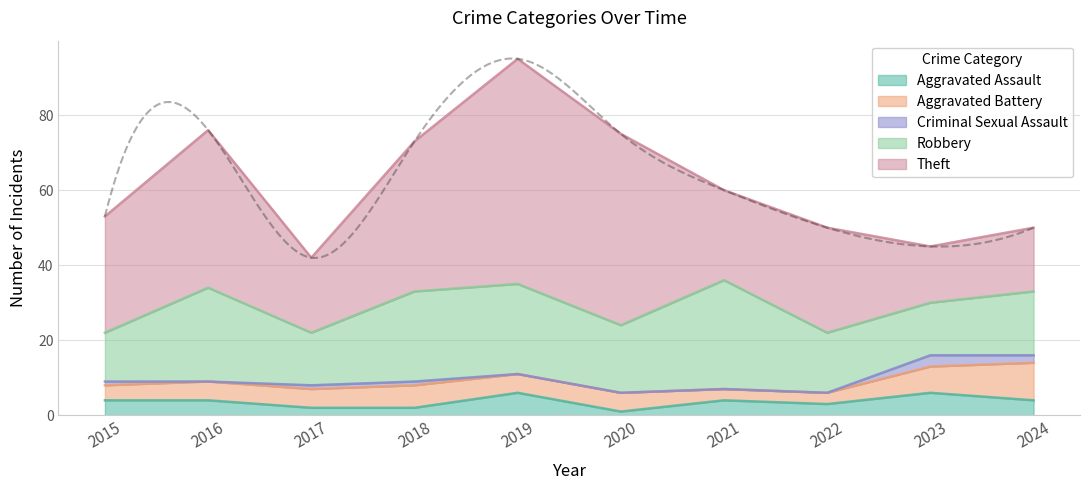

How many interior local peaks does the Aggravated Assault series have?

3